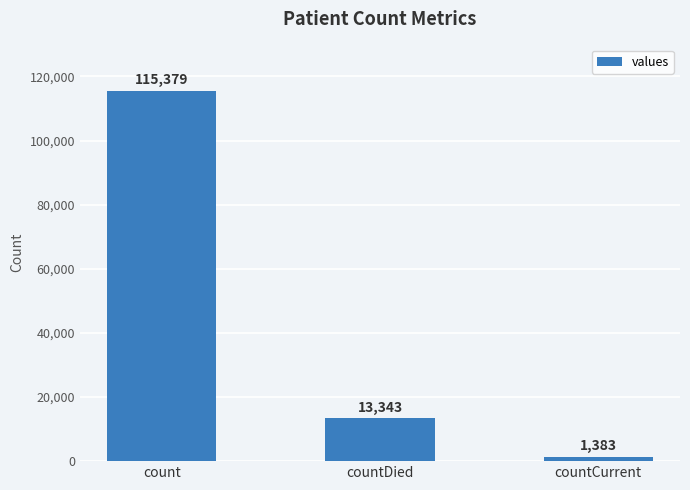

Where does the data first go above 13343?

count